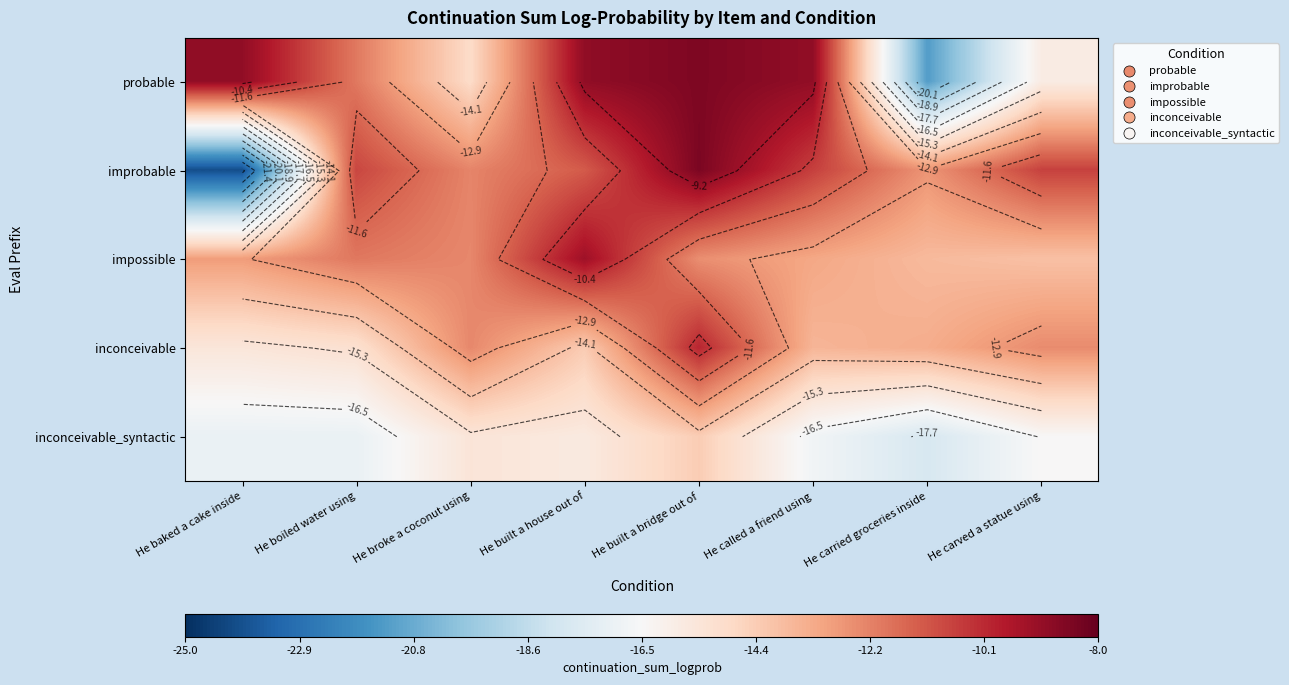

What is the total value across all series at He carved a statue using?

-69.4